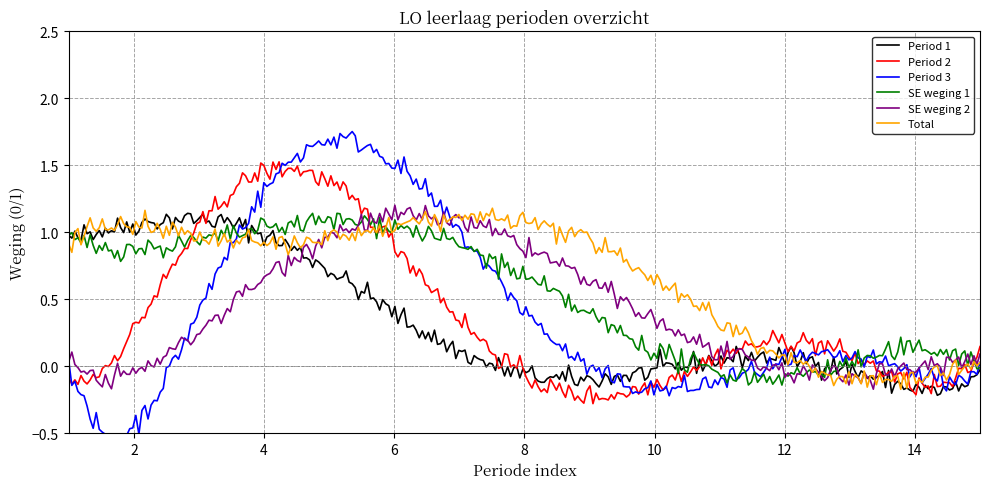

Which series changed the most between 3 and 12?

Period 1